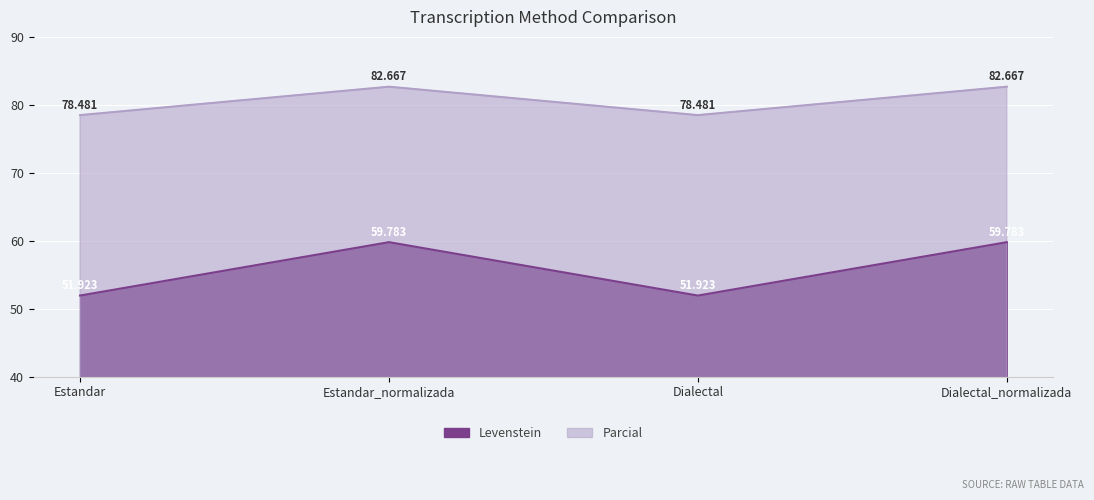

Reading right to left, extract all data points from this chart.

Levenstein: 59.8	51.9	59.8	51.9
Parcial: 82.7	78.5	82.7	78.5